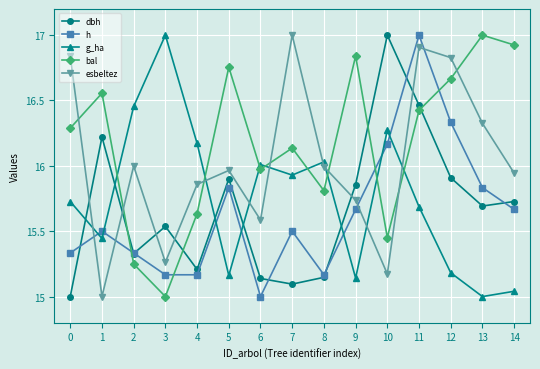

The value of g_ha at 9 is 15.1. True or false?

True